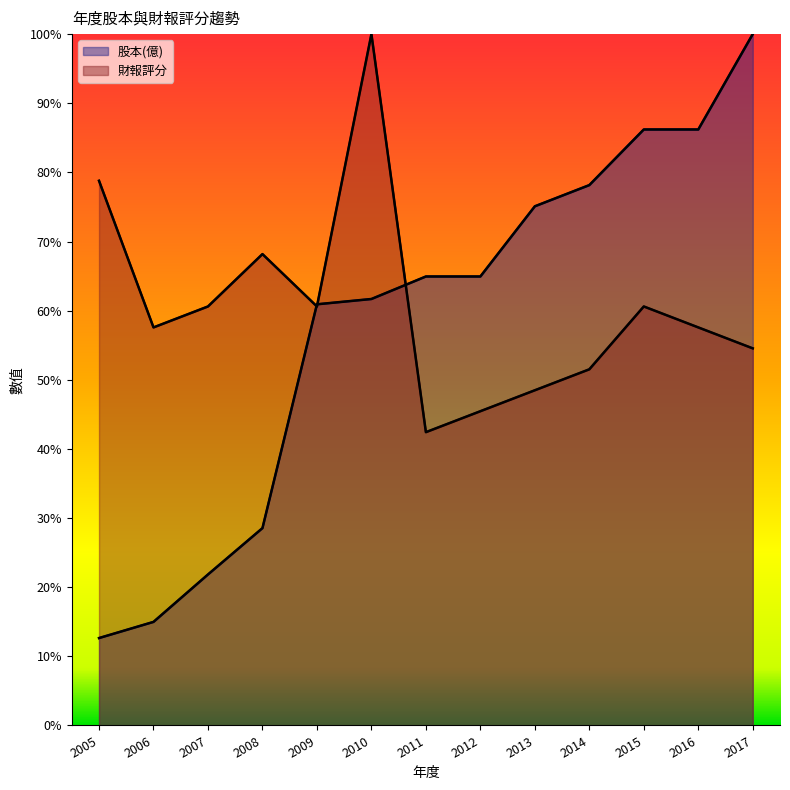

Rank the series by their maximum value, from lowest to highest.

股本(億), 財報評分